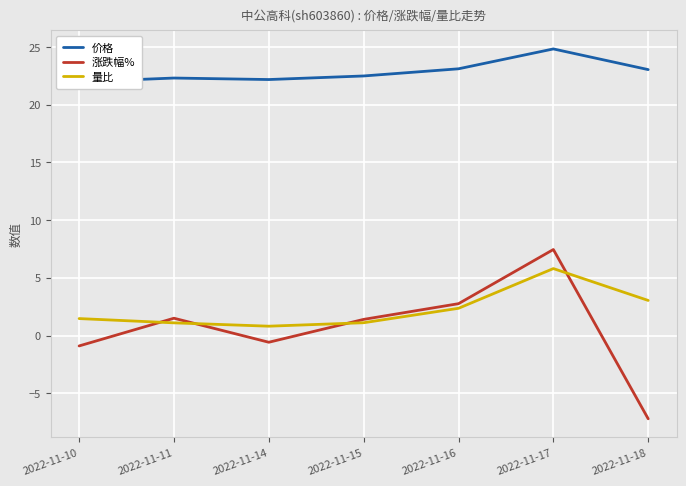

Where is the first local minimum for 价格?

2022-11-14